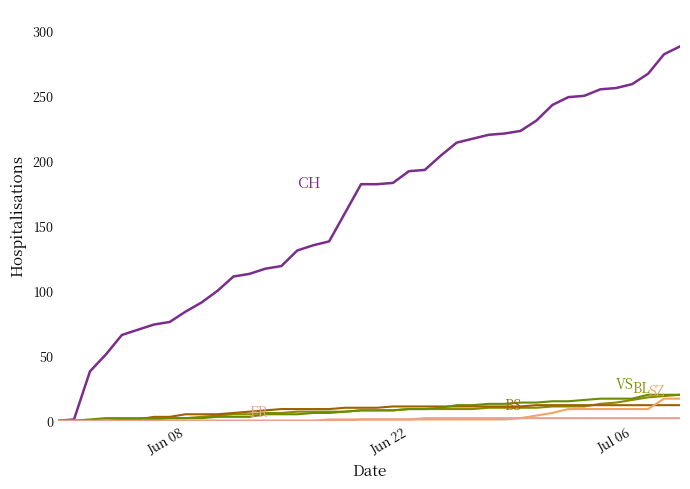

How many lines are shown in the chart?

6